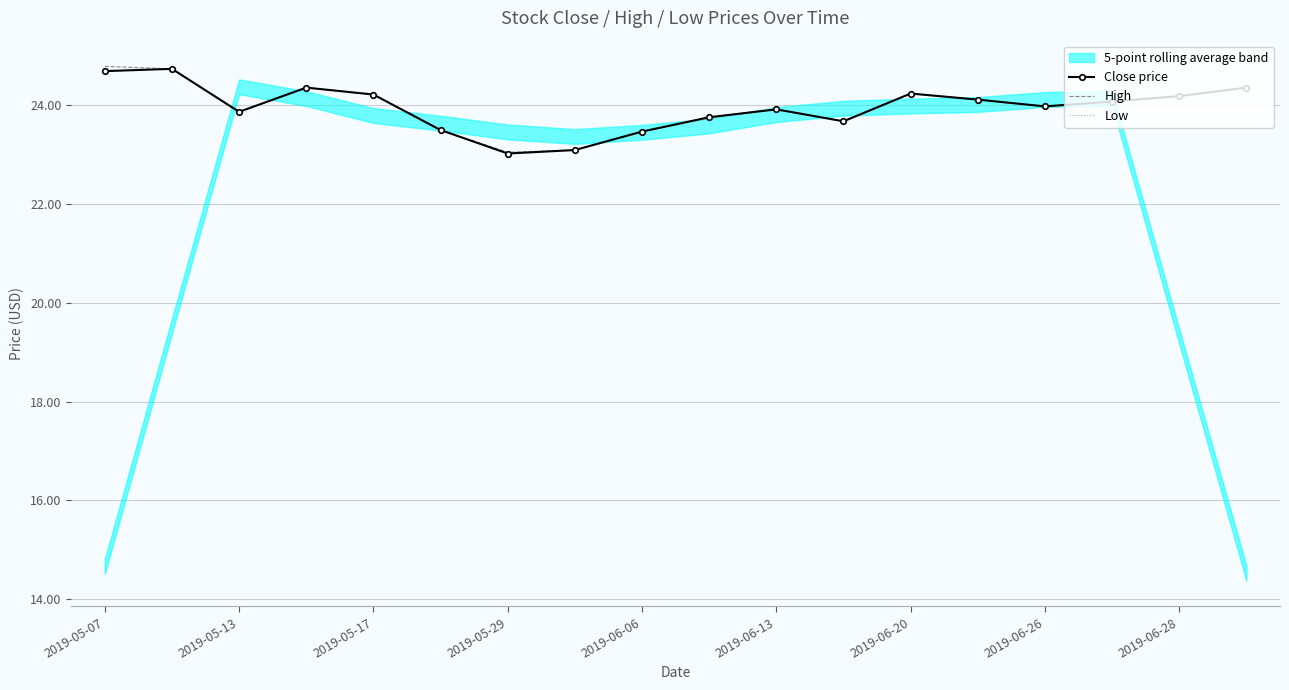

What is the label of the 1st point from the left?

2019-05-07